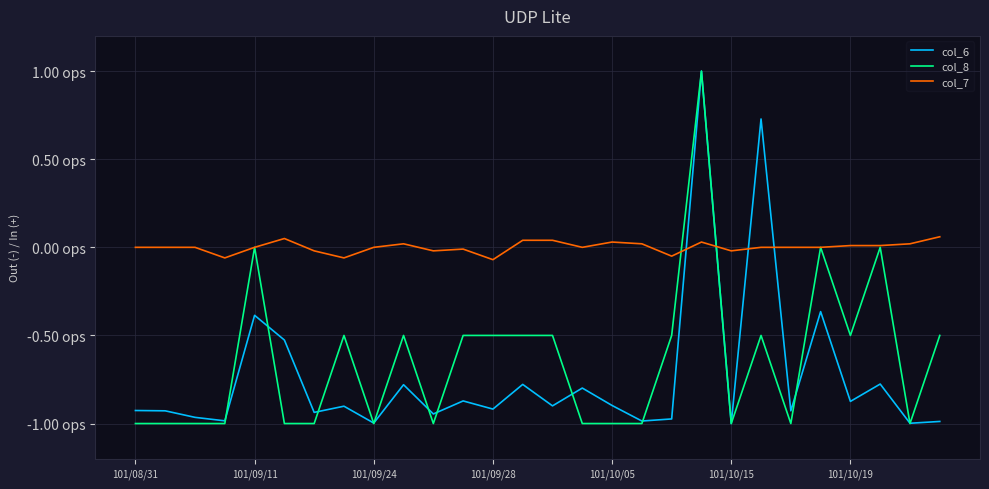

What is the difference between the second highest and minimum values in the col_6 series?

1.7